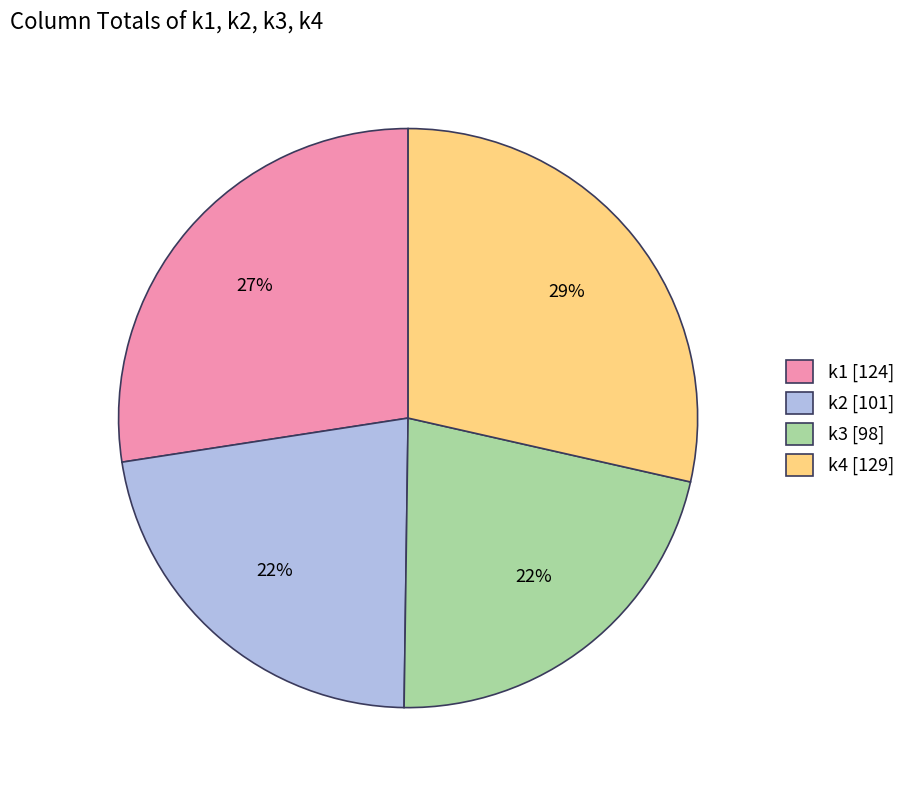

Combined, do k2 [101] and k3 [98] account for over 50%?

No